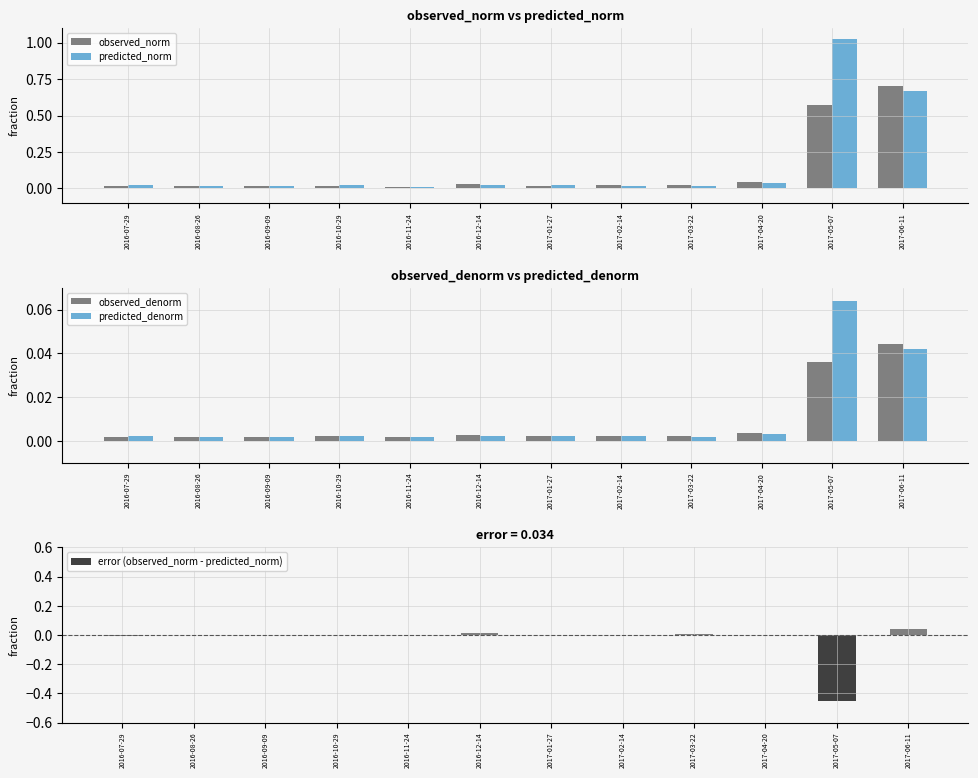

Rank the categories by observed_norm value from highest to lowest.

2017-06-11, 2017-05-07, 2017-04-20, 2016-12-14, 2017-03-22, 2017-02-14, 2017-01-27, 2016-10-29, 2016-09-09, 2016-08-26, 2016-07-29, 2016-11-24